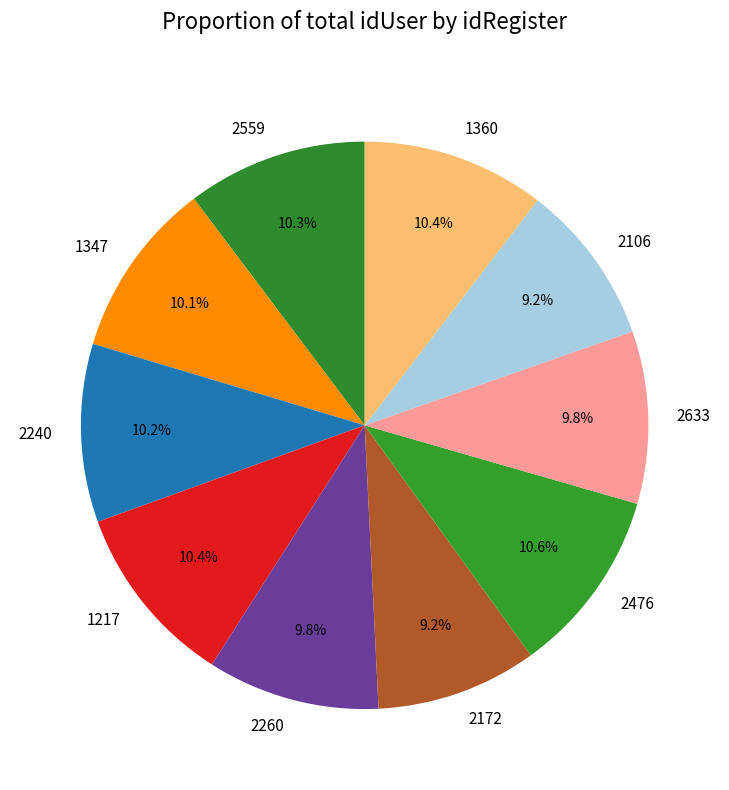

Count the number of slices in the pie.

10